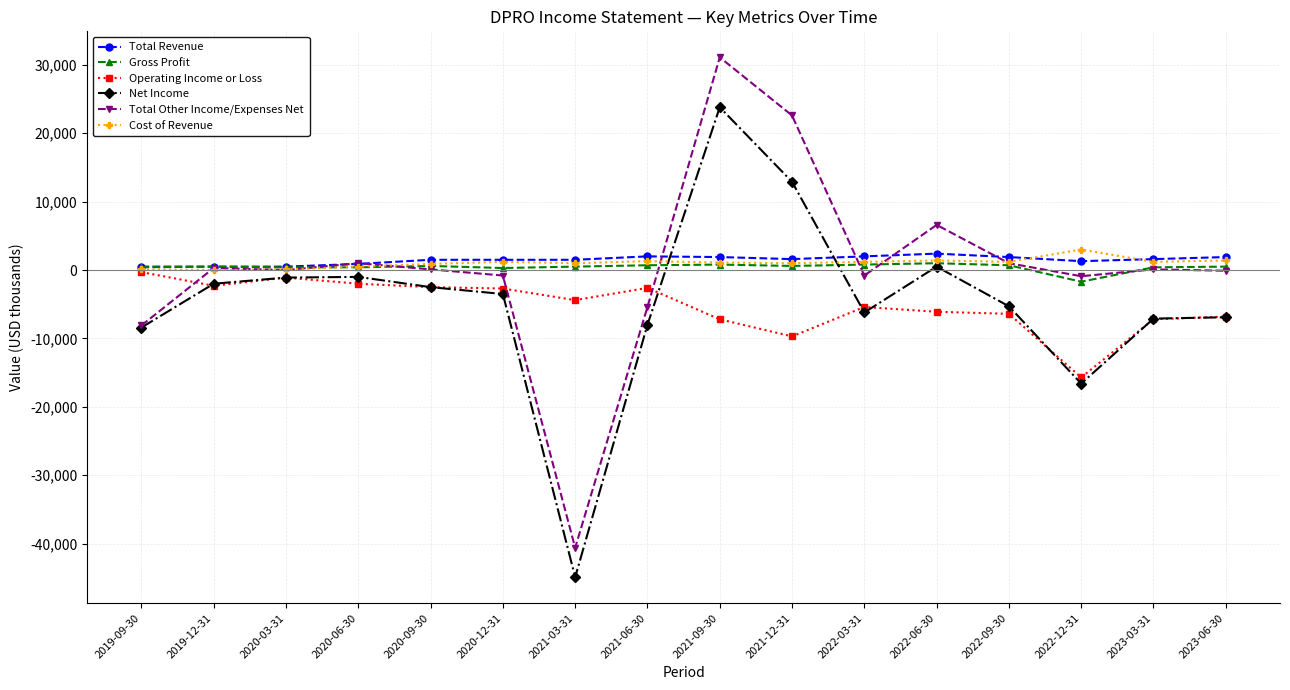

Which series ends up on top after the final intersection of Net Income and Total Revenue?

Total Revenue